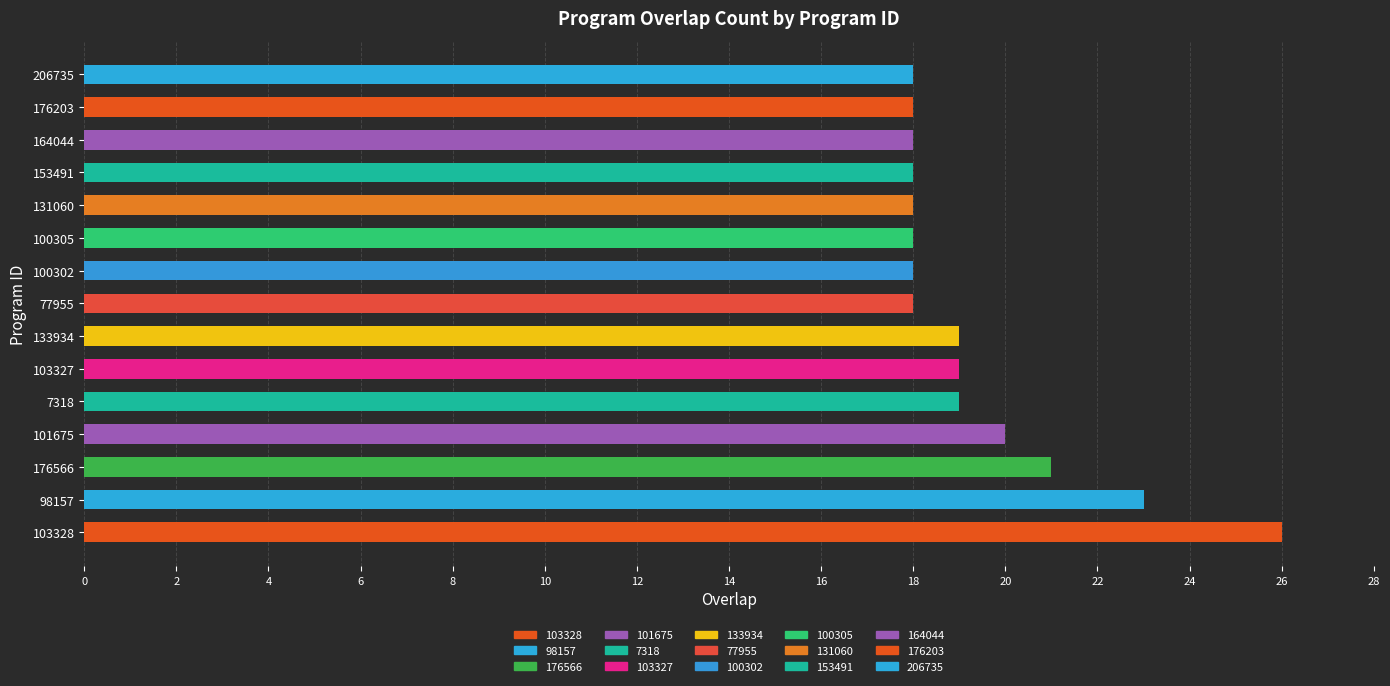

Approximately how many times larger is the value at 153491 compared to 77955?

1.0